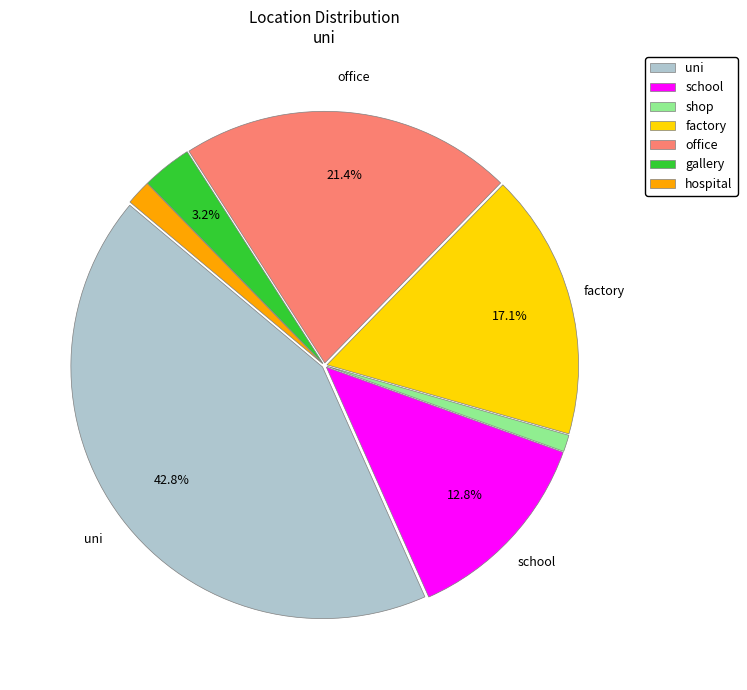

To the nearest percent, what is the difference between the largest and smallest slice percentages?

42%